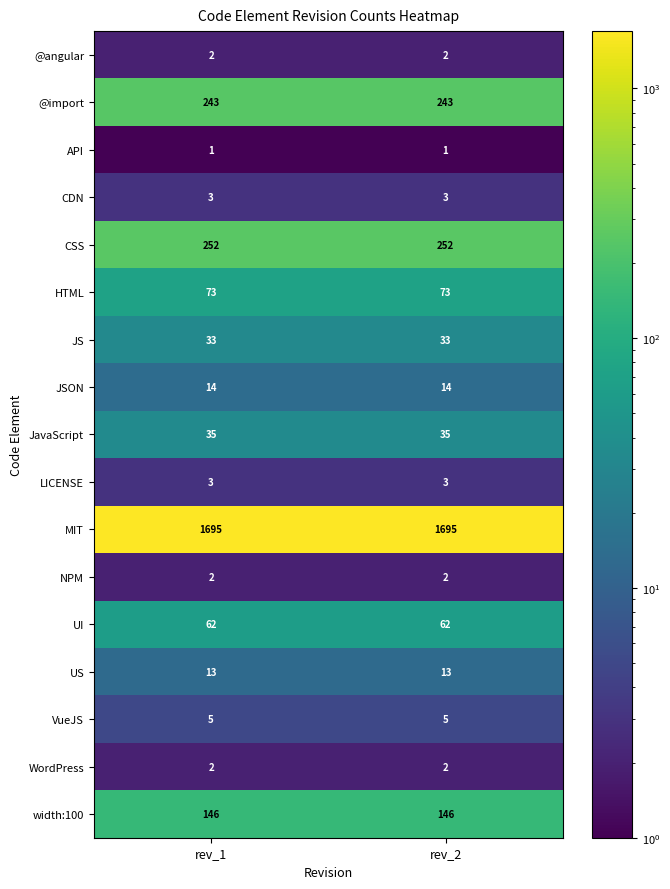

What value does the VueJS series have at rev_2?

5